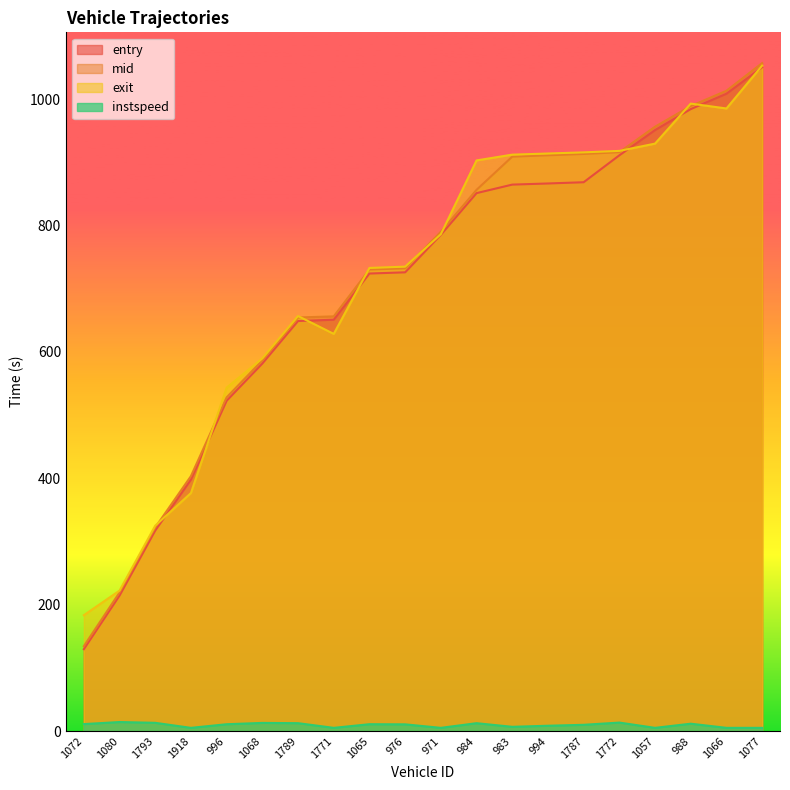

Which category has the lowest value in the mid series?

1072